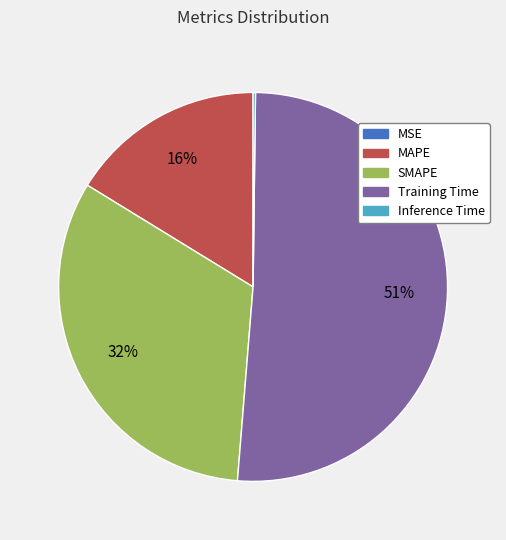

To the nearest percent, what portion does SMAPE represent?

32%